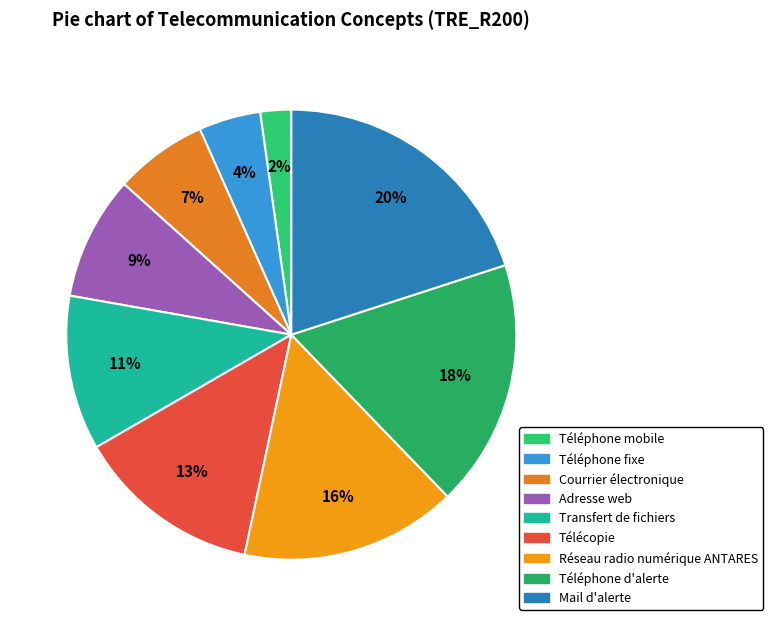

Is it true that Télécopie is 13% of the pie?

True